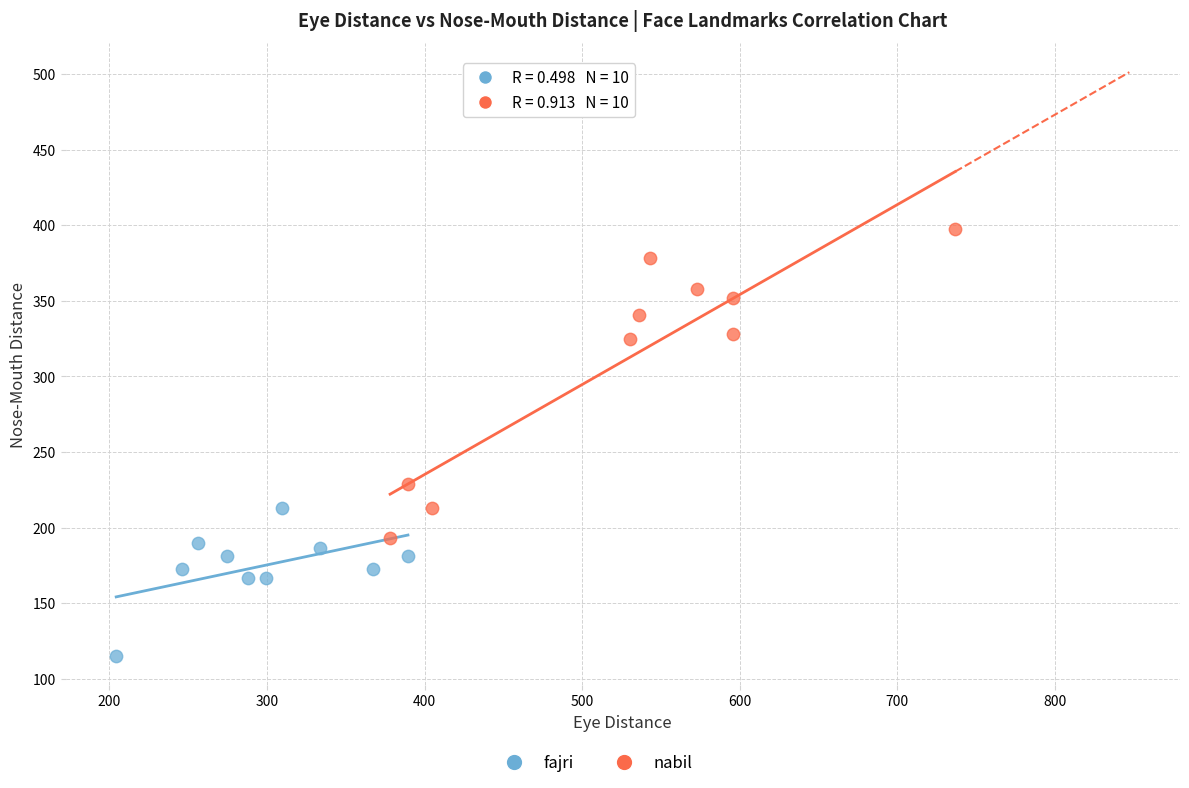

Which series contains the highest Y value?

nabil